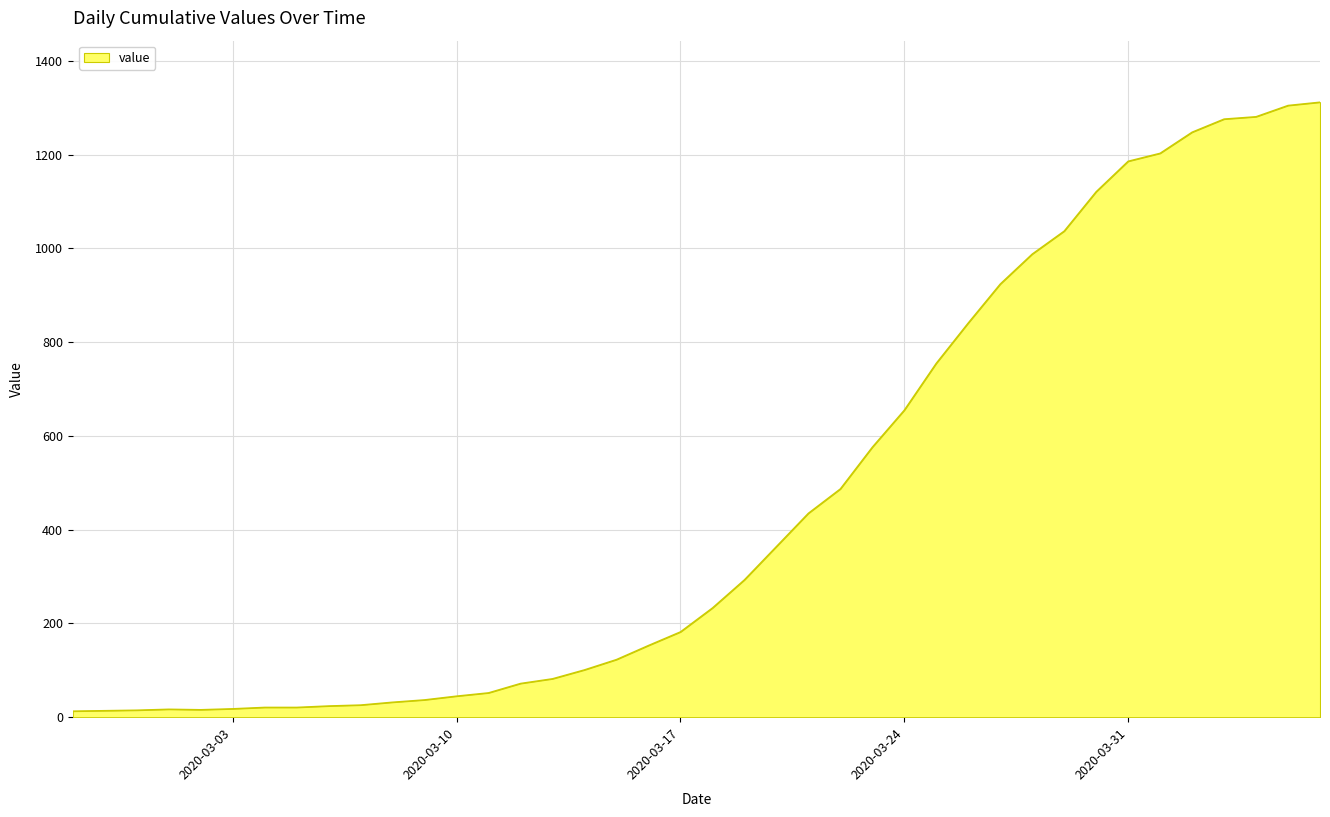

What is the maximum value shown in the chart?

1312